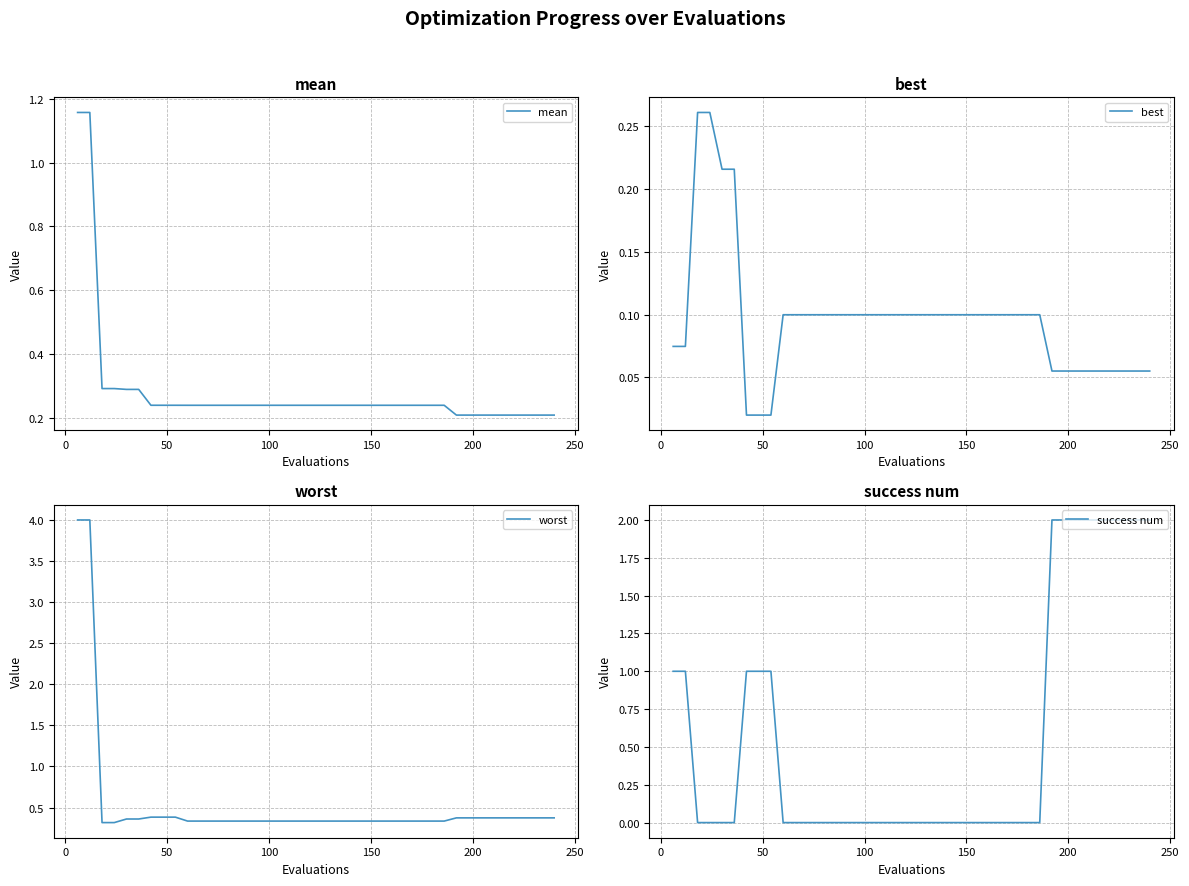

What is the maximum value for worst?

4.0